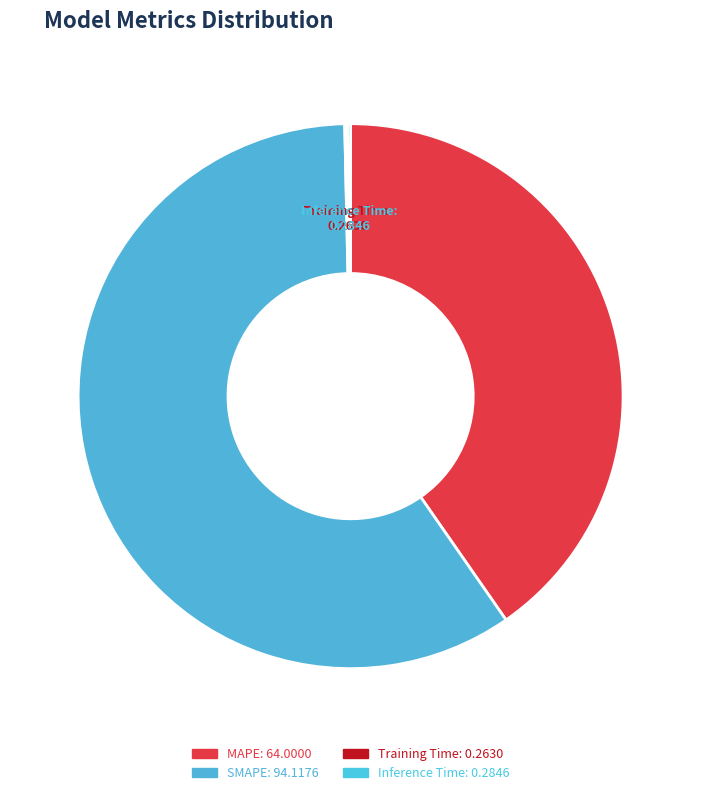

What percentage is NOT represented by MAPE?

59.7%